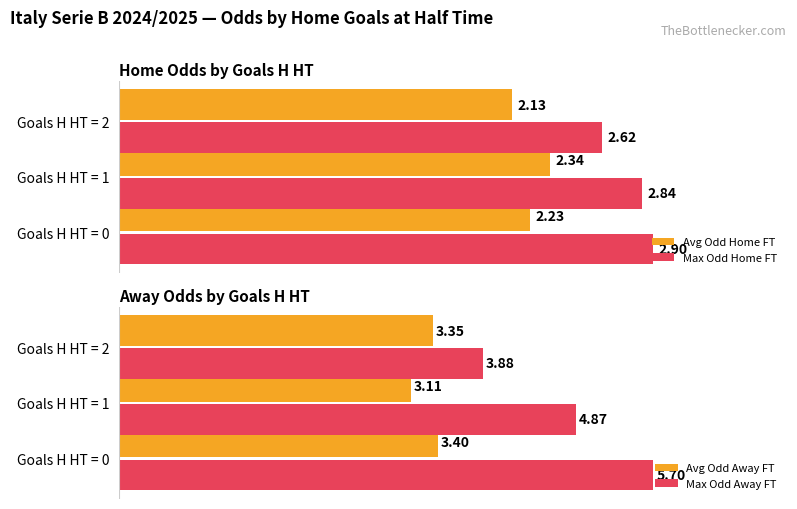

What is the value of the Avg Odd Away FT bar at the 2nd from the left?

3.1